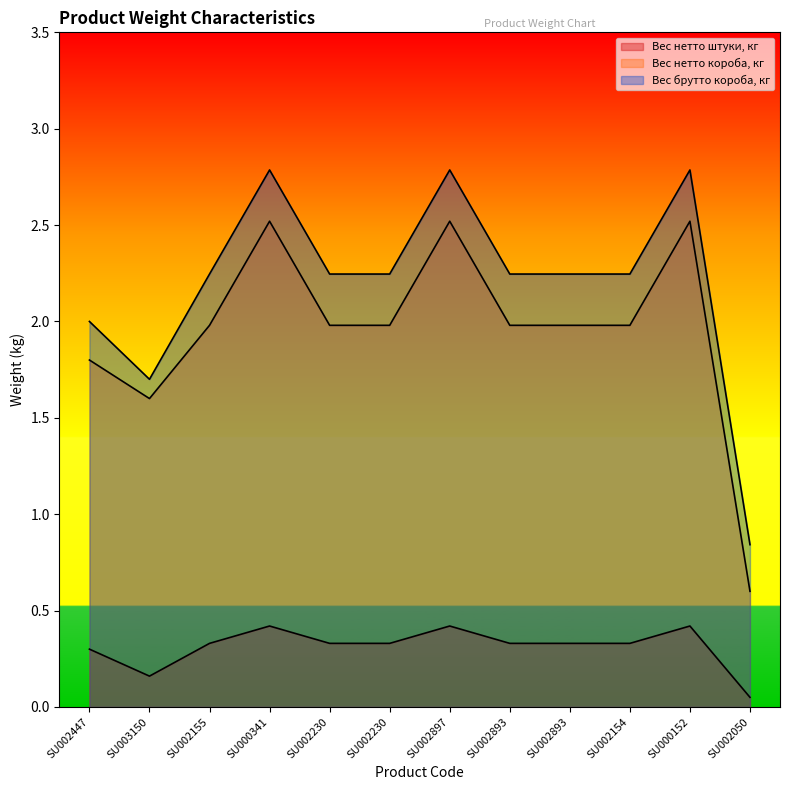

Reading right to left, list all the values displayed in this chart.

Вес нетто штуки, кг: 0.1	0.4	0.3	0.3	0.3	0.4	0.3	0.3	0.4	0.3	0.2	0.3
Вес нетто короба, кг: 0.6	2.5	2.0	2.0	2.0	2.5	2.0	2.0	2.5	2.0	1.6	1.8
Вес брутто короба, кг: 0.8	2.8	2.2	2.2	2.2	2.8	2.2	2.2	2.8	2.2	1.7	2.0